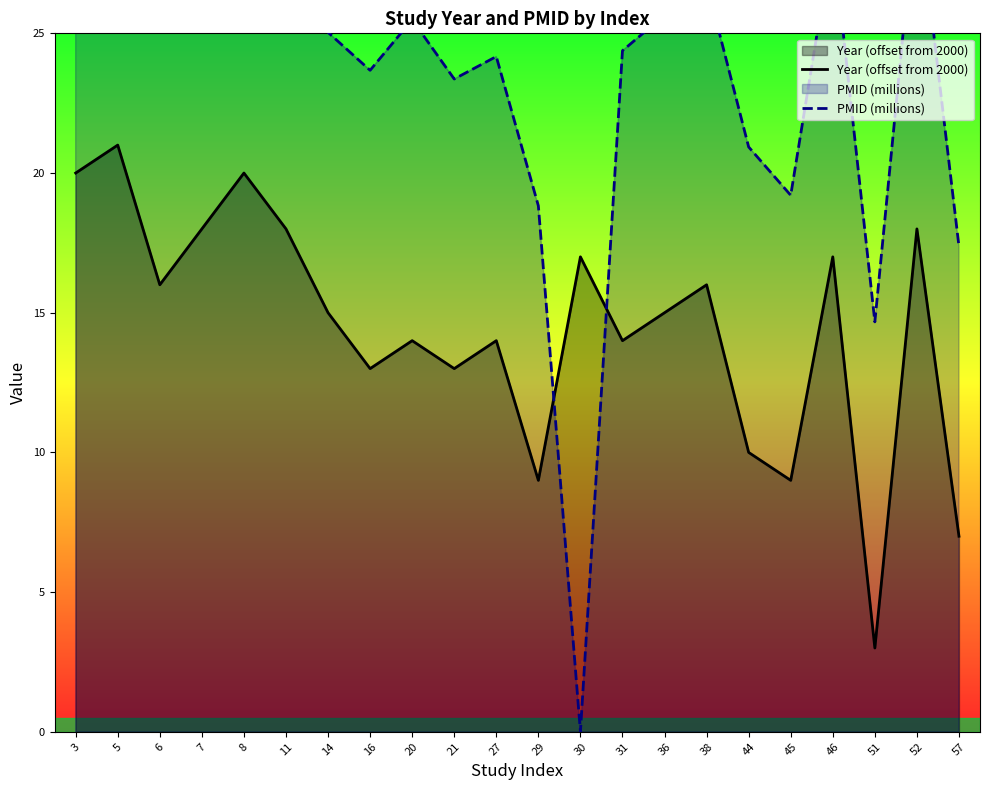

Count the number of categories in the chart.

22